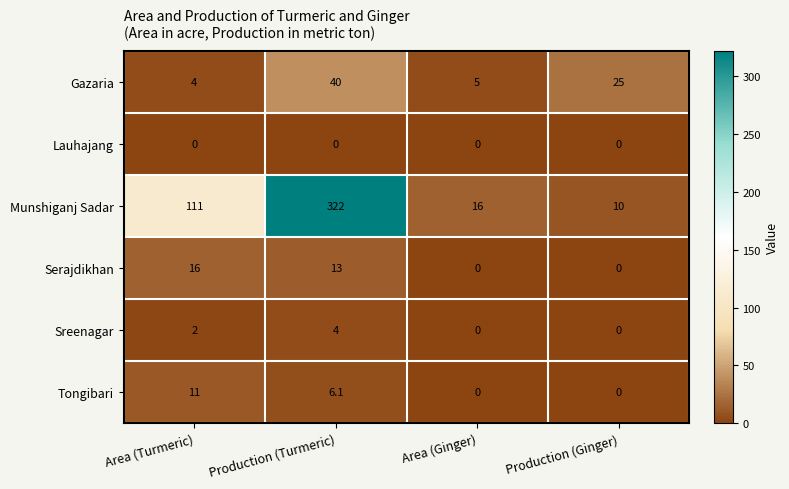

What is the spread (max minus min) of values at Production (Turmeric)?

322.0